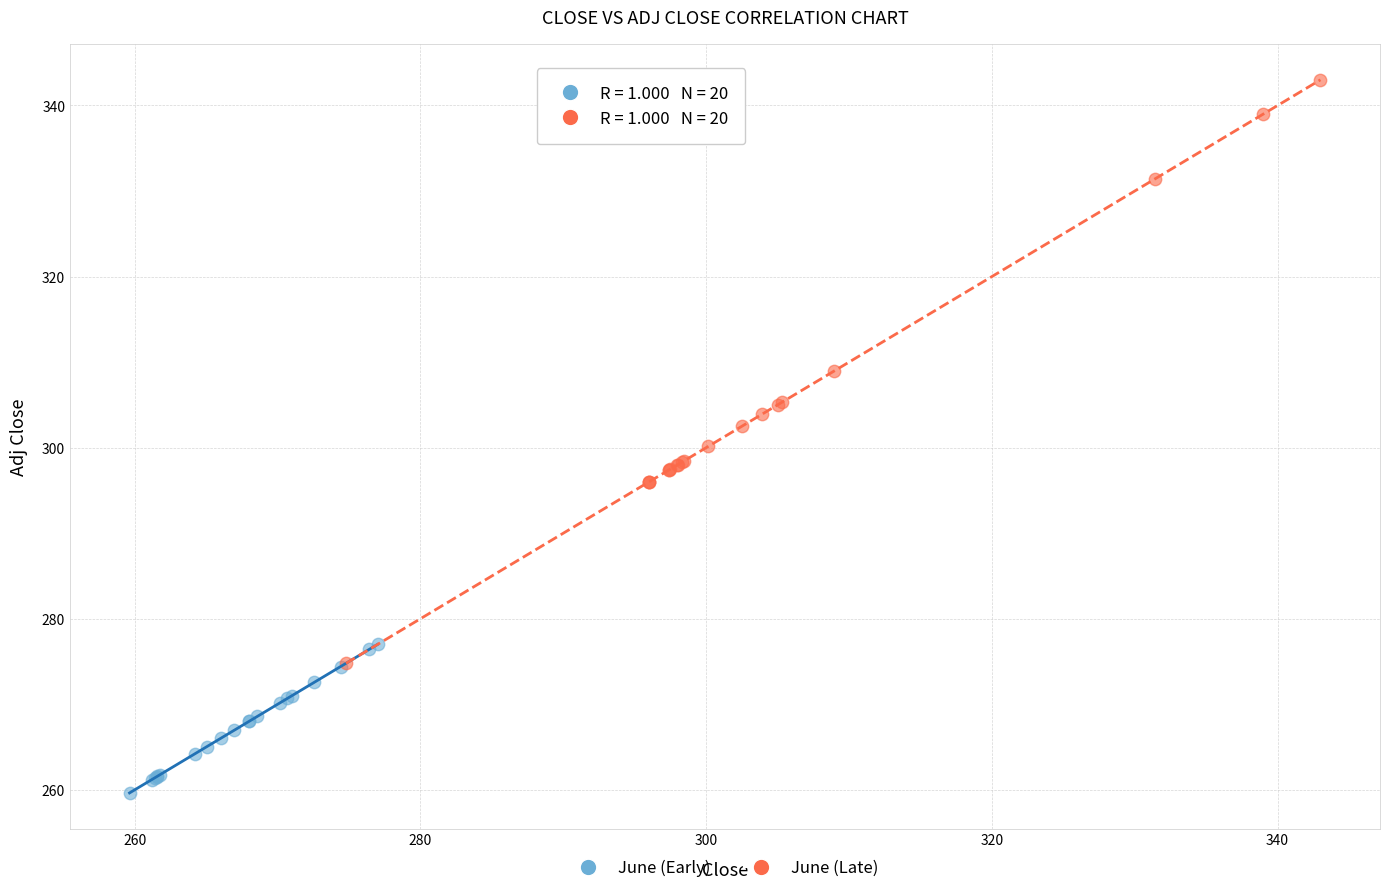

Which series contains the highest Y value?

June (Late)